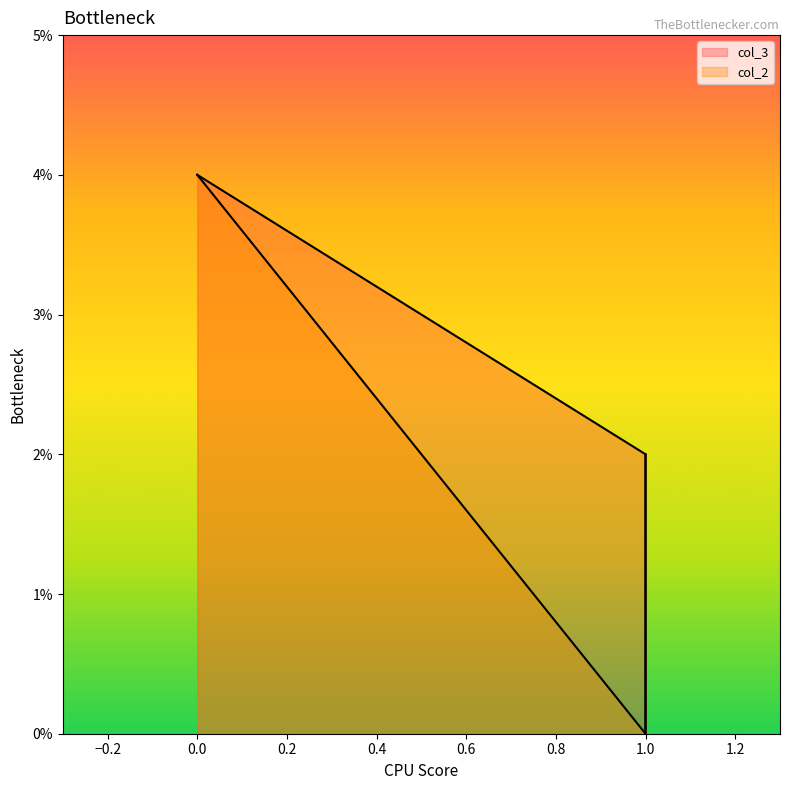

Is it true that col_2 equals 1 at 1?

False